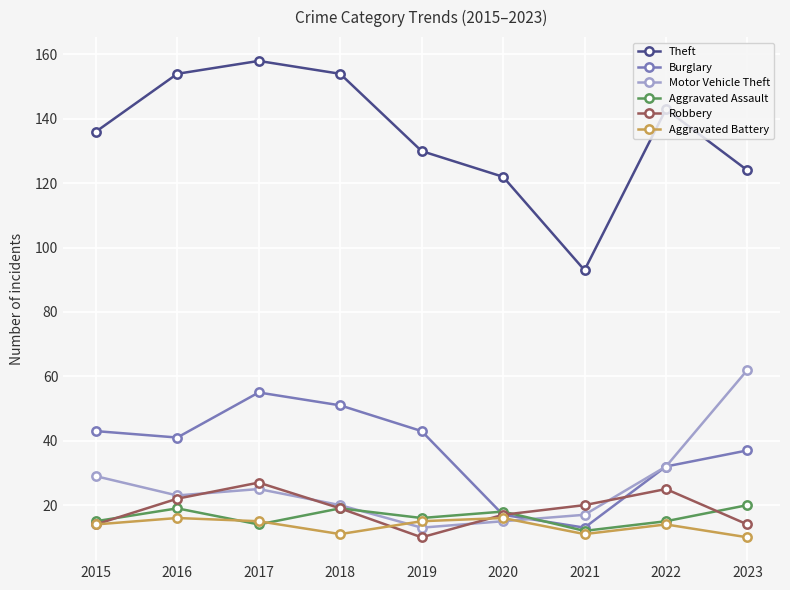

What is the smallest value displayed?

10